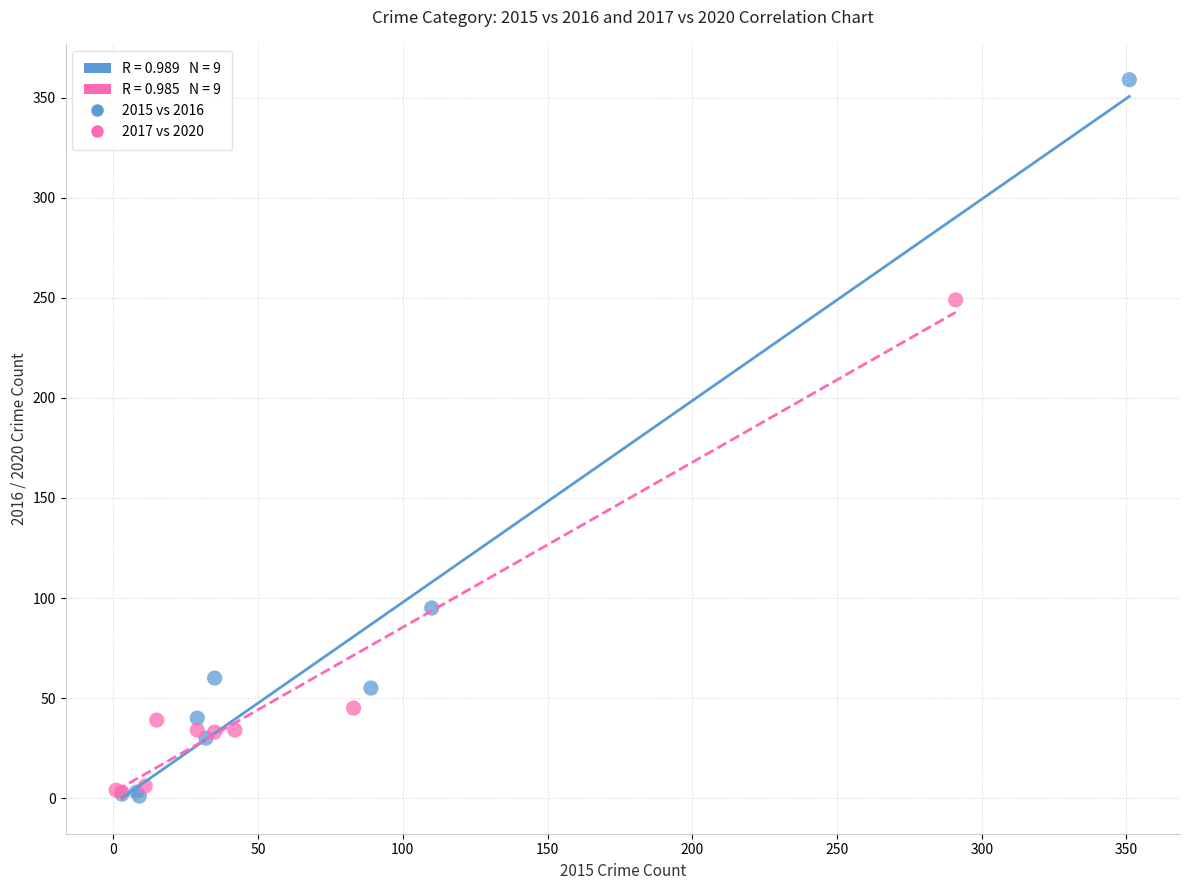

Which series has the widest spread of Y values?

2015 vs 2016